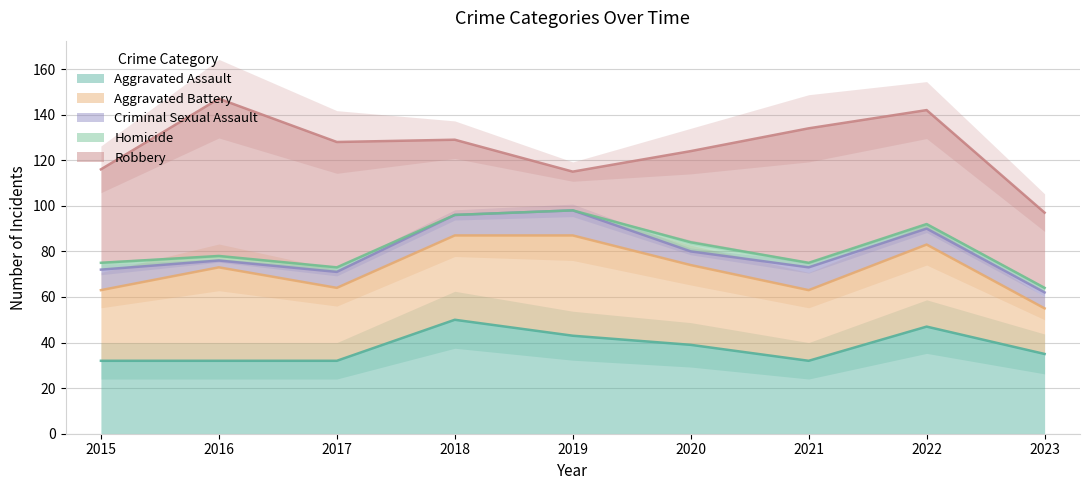

What is the total value across all series at 2020?

124